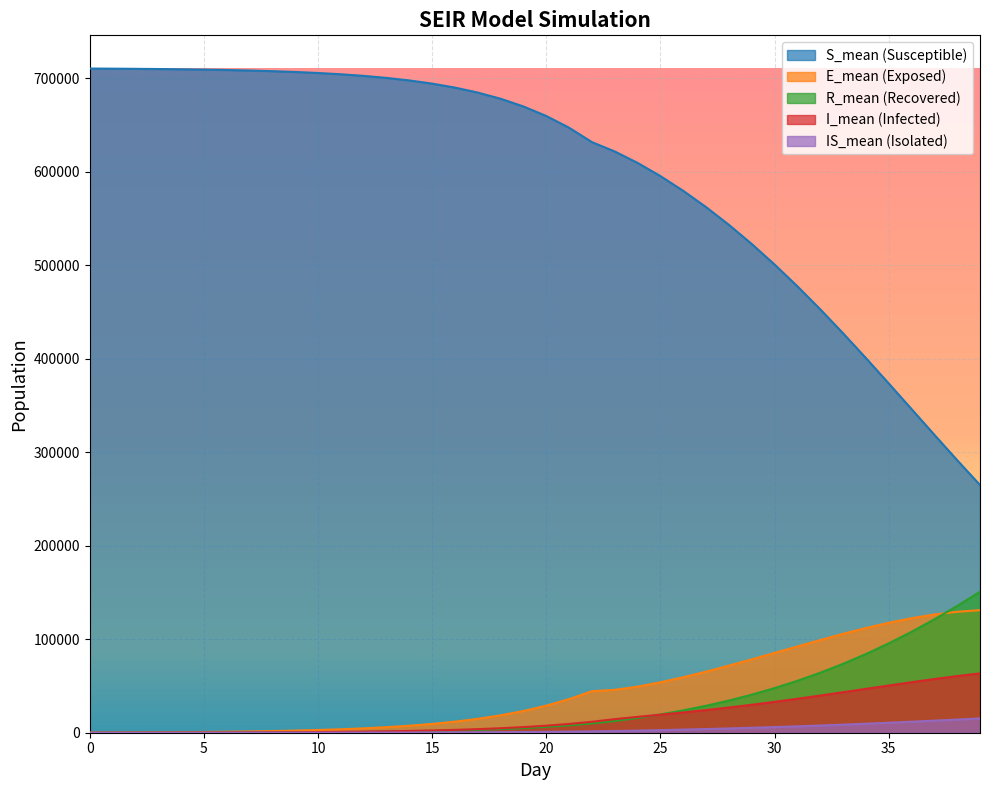

What is the approximate value of S_mean at 20?

659771.6